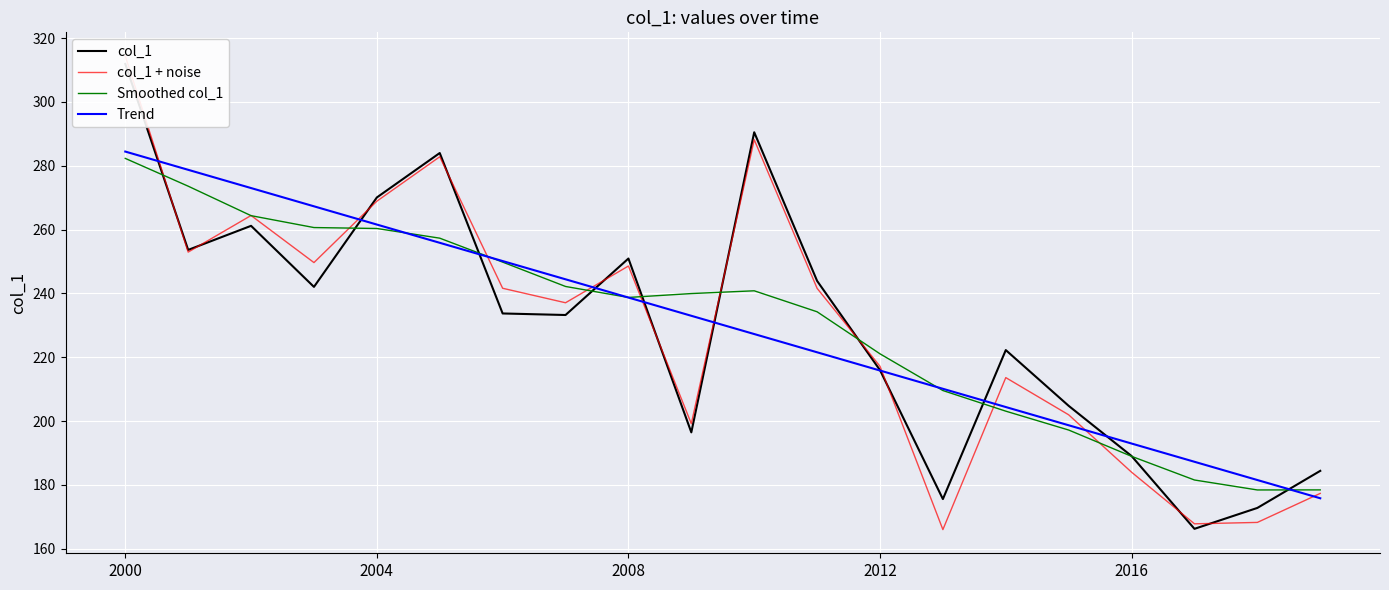

The Smoothed col_1 series shows 93.1 at 2000. True or false?

False